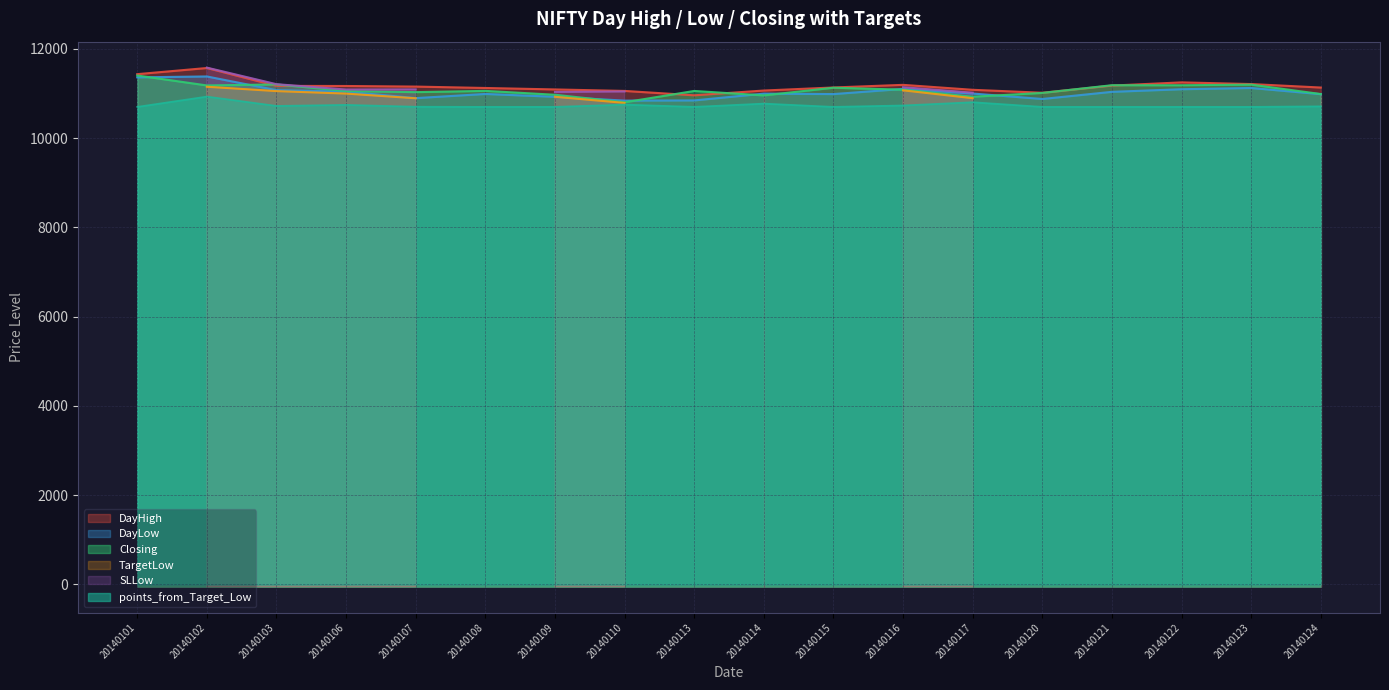

Between which two adjacent categories do DayHigh and Closing first intersect?

20140102 and 20140103